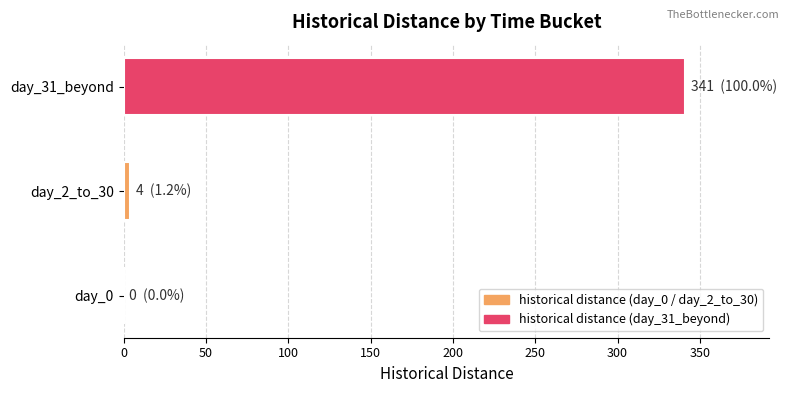

What is the greatest value displayed?

341